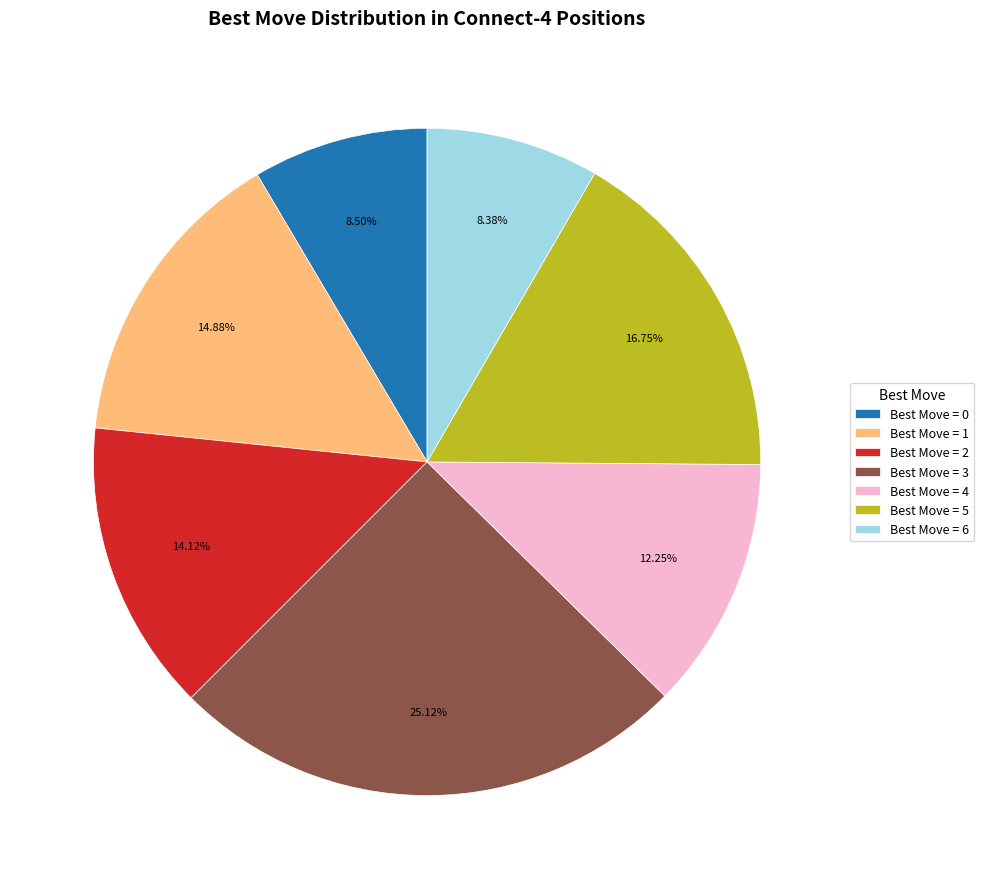

How many slices are in this pie chart?

7